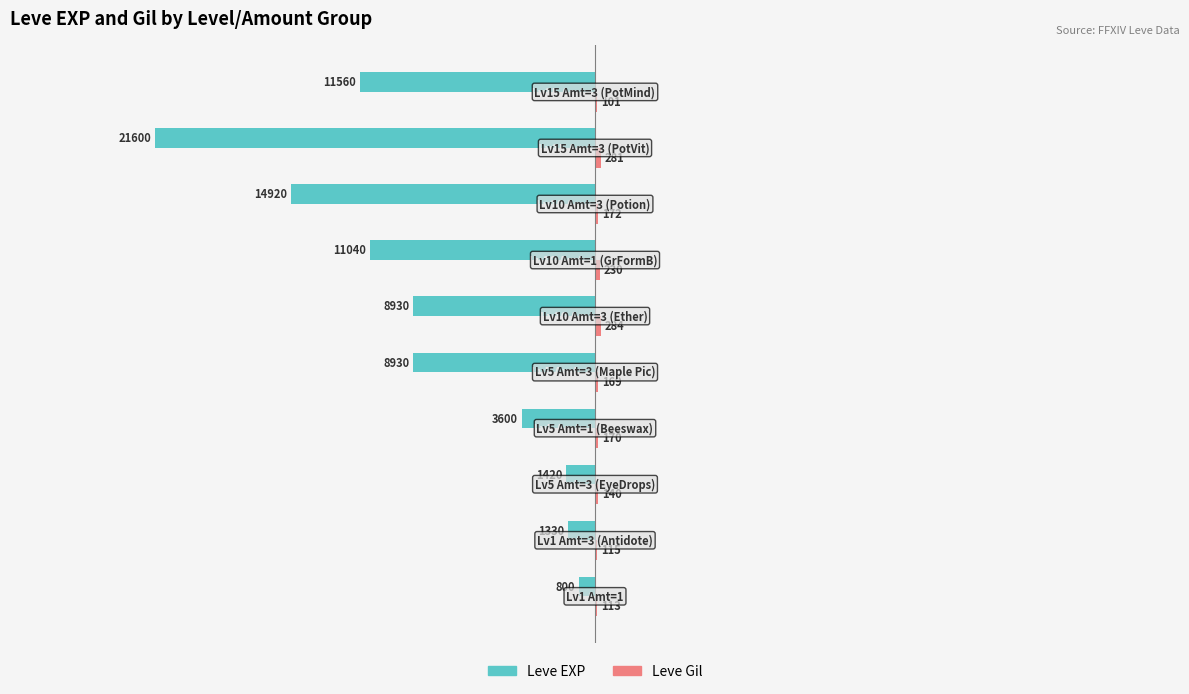

What is the sum of the Leve EXP values at Lv15 Amt=3 (PotVit) and Lv10 Amt=1 (GrFormB)?

-32640